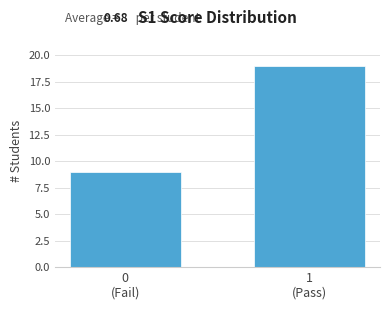

Reading right to left, what are all the values shown in this chart?

19	9